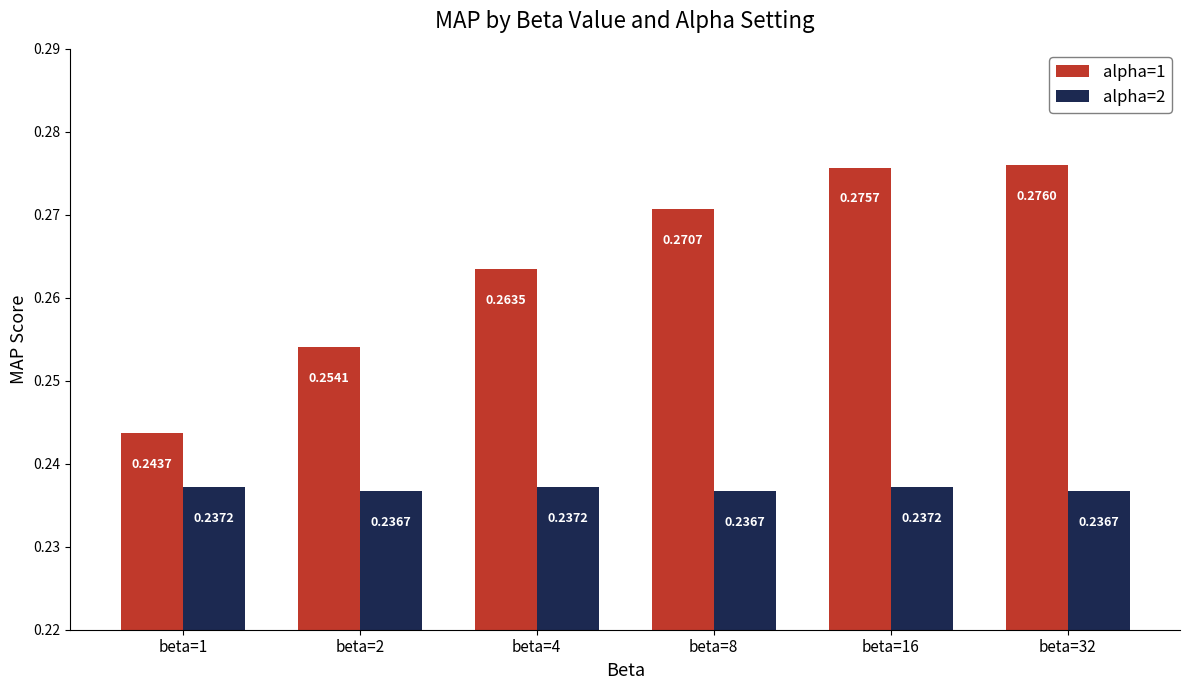

List the labels in order of alpha=1 value, largest first.

beta=32, beta=16, beta=8, beta=4, beta=2, beta=1